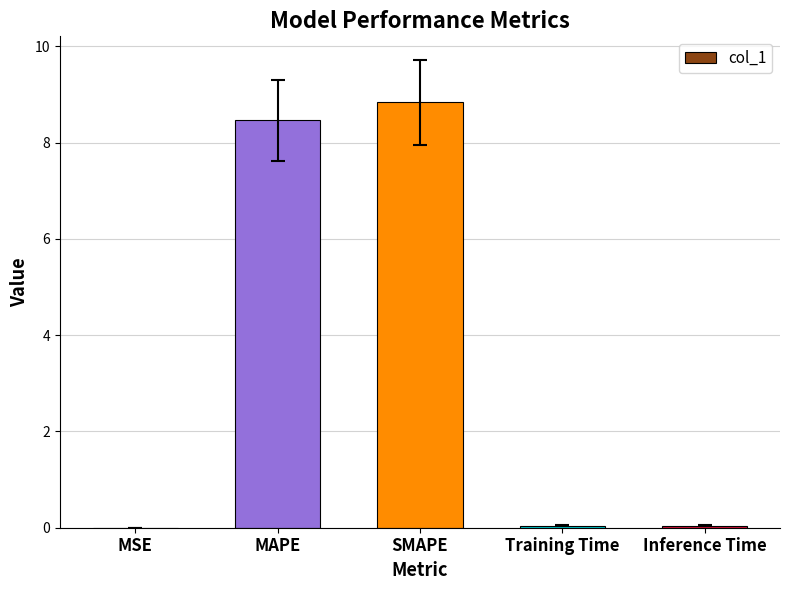

Count the number of data series in this chart.

1